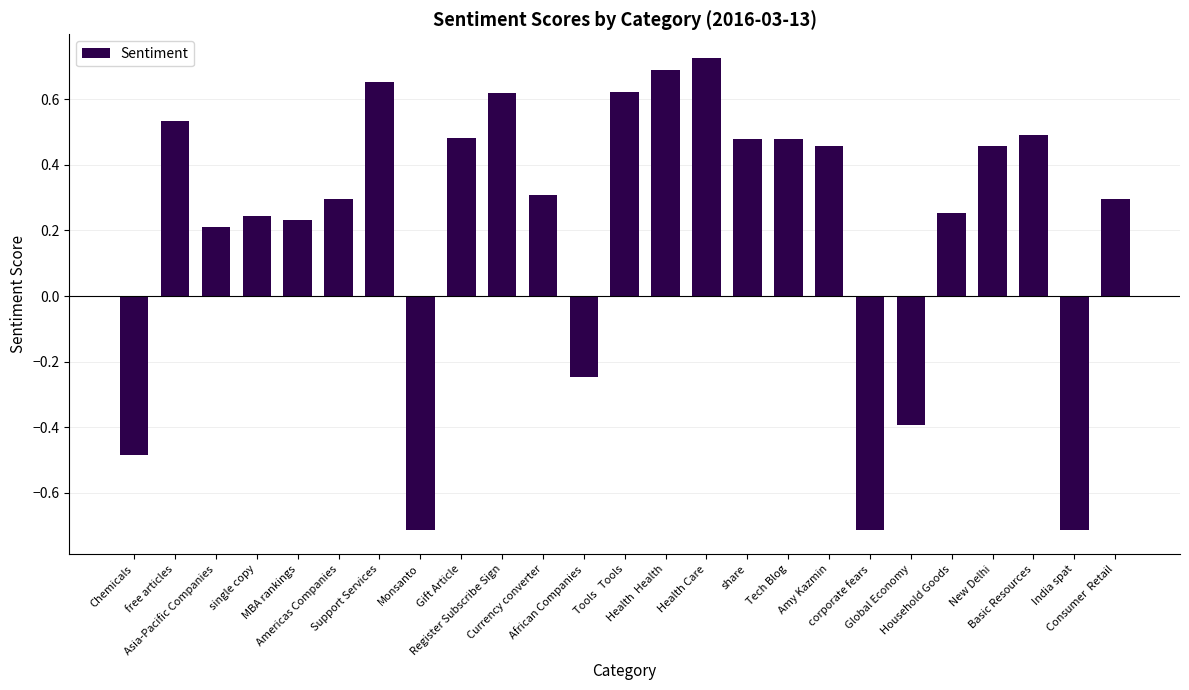

Does the chart contain any negative values?

Yes